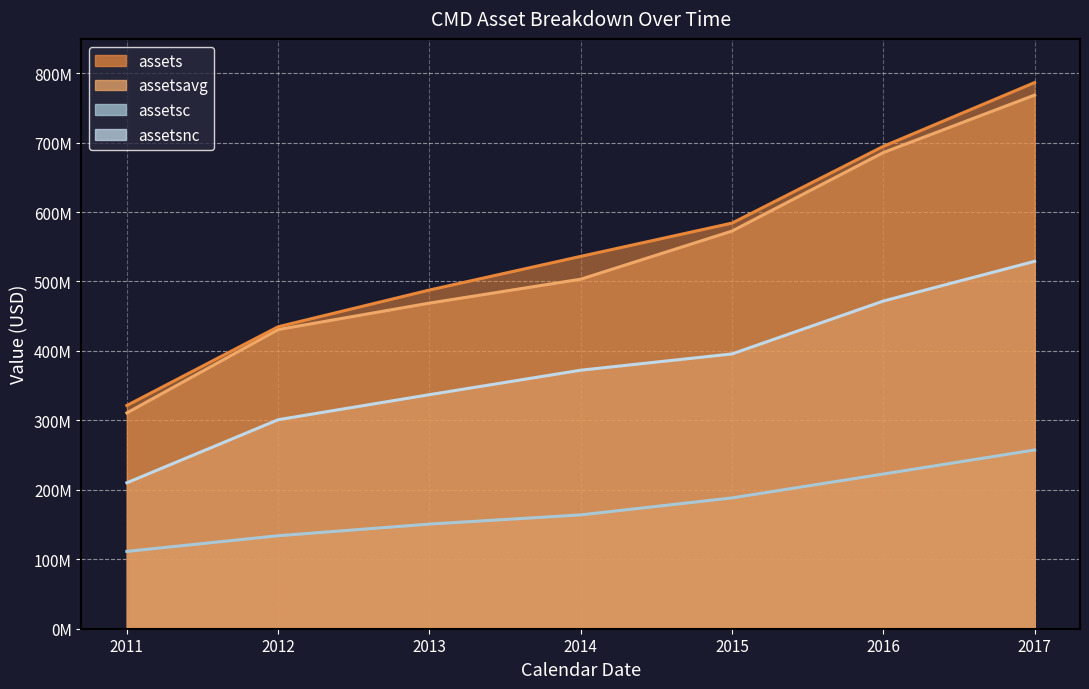

Does the chart display data point markers on the line(s)?

No